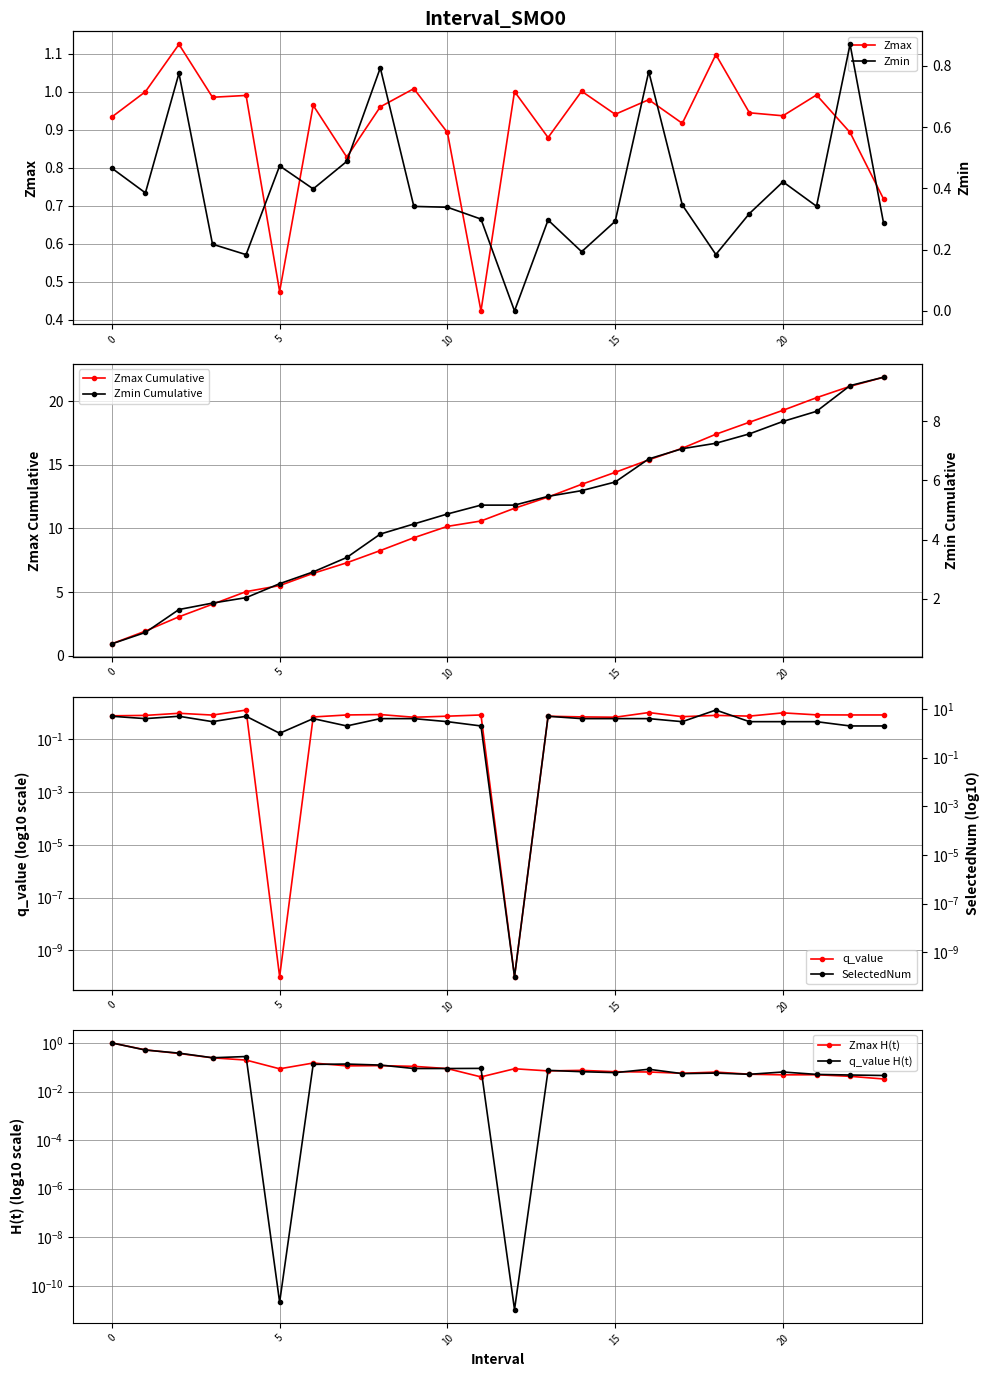

Where do q_value and Zmin first cross each other?

4.0 and 5.0